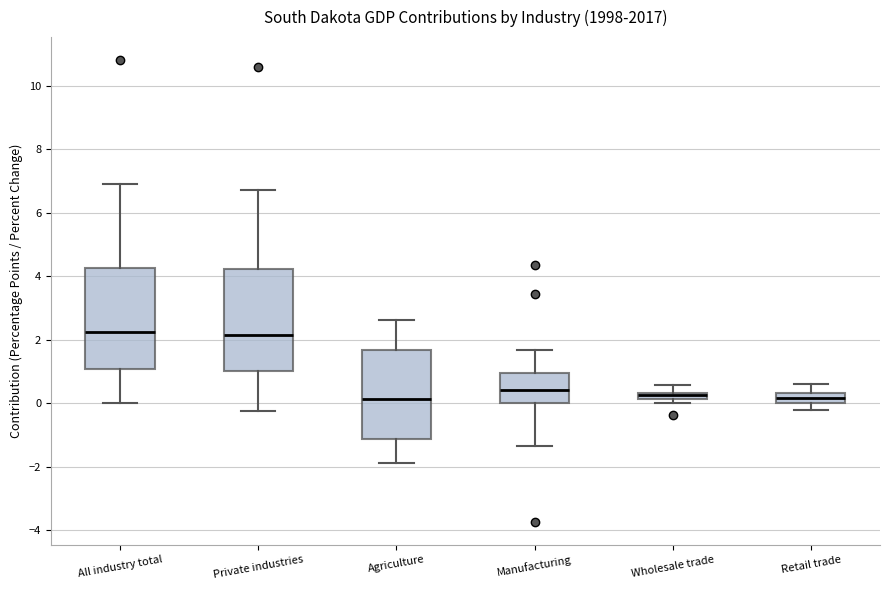

Where is the upper edge of the box for Wholesale trade on the y-axis? The values are not printed on the chart, so give them approximately, as read against the axis.

0.4